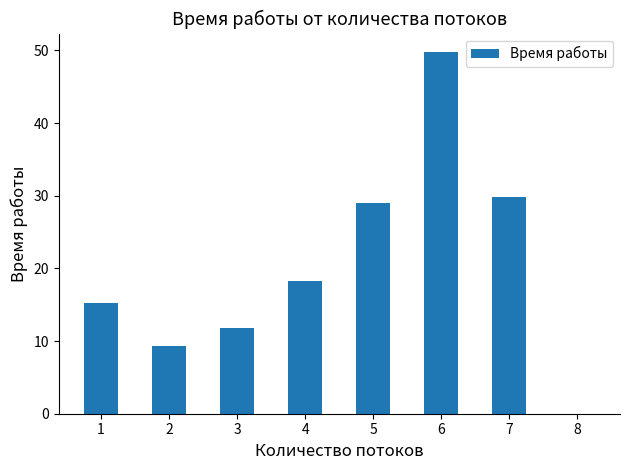

The chart shows a value of 13.0 at 5. True or false?

False